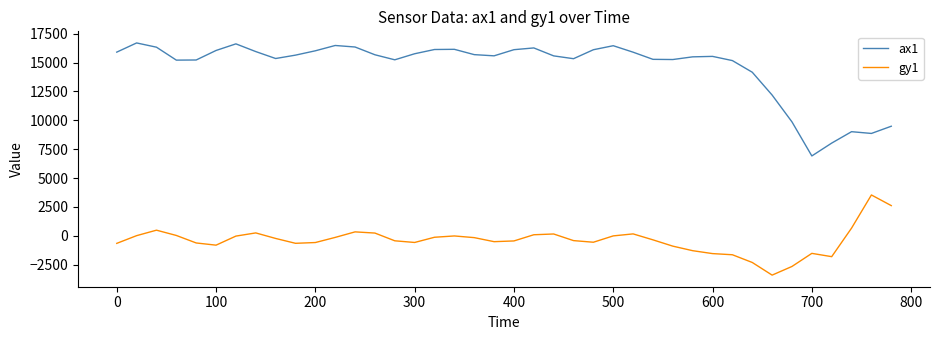

Which series has the largest total across all categories?

ax1